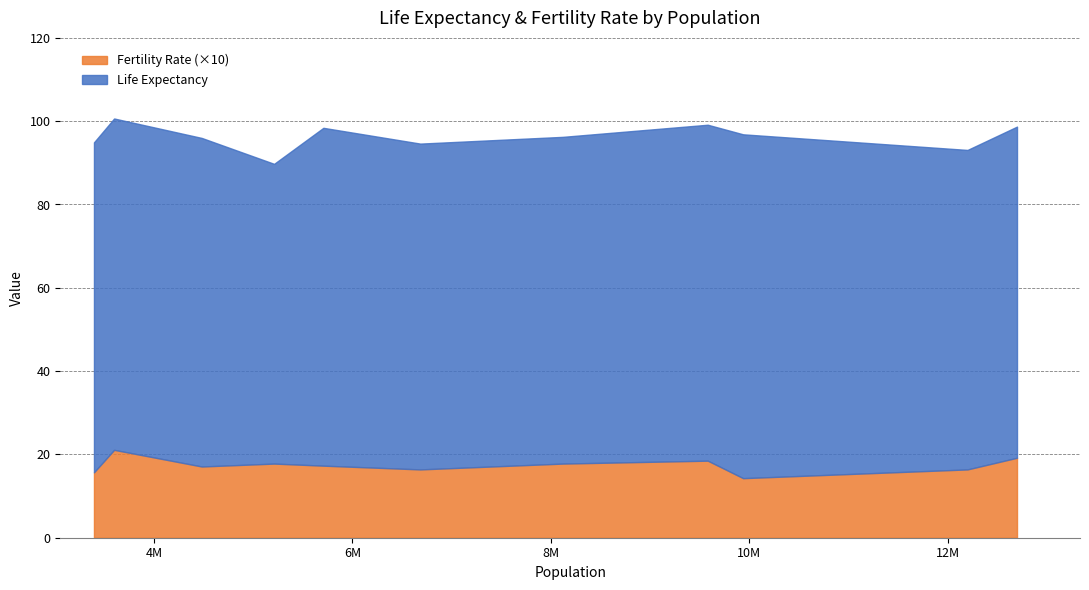

What is the lowest value of the Fertility Rate (×10) series?

14.3